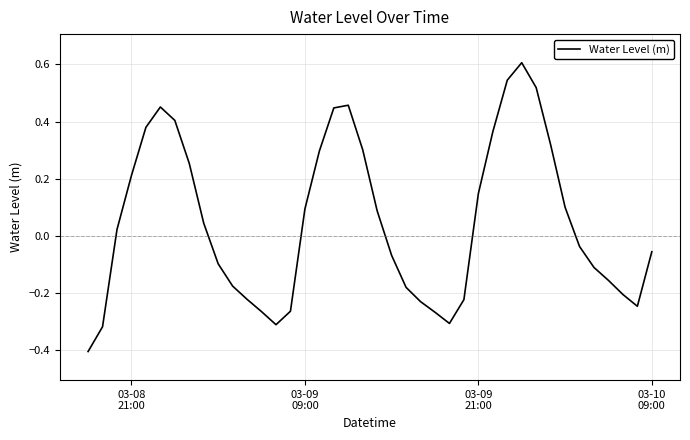

What is the minimum value shown in the chart?

-0.4